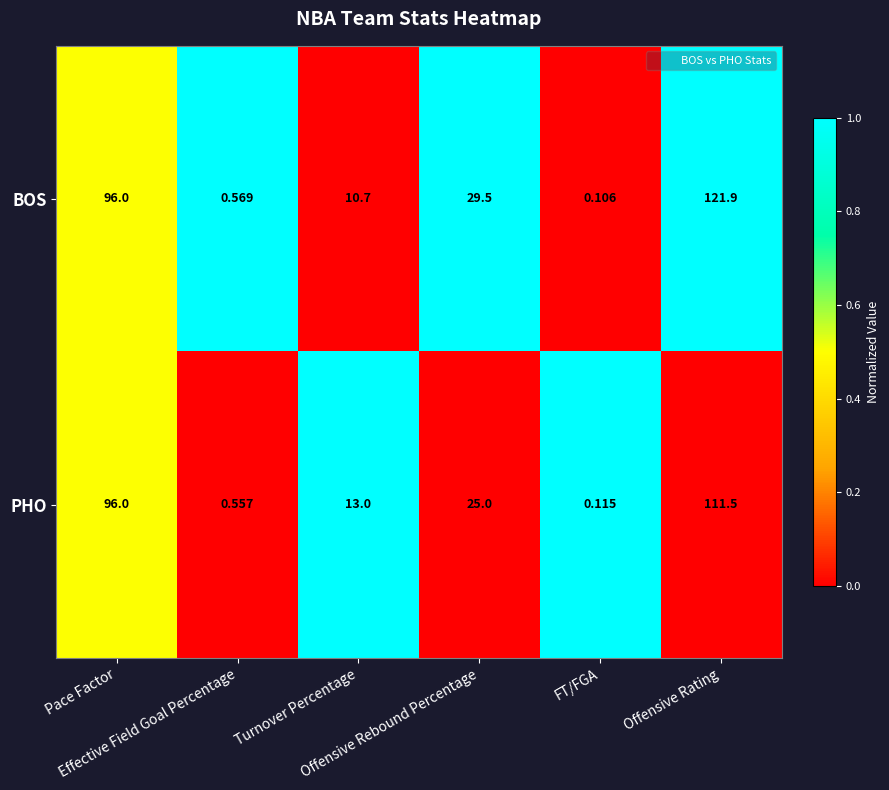

Which series has the largest total across all categories?

BOS